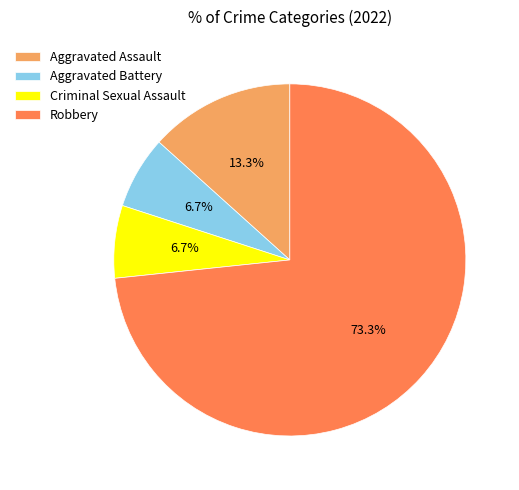

How many segments does this pie chart have?

4